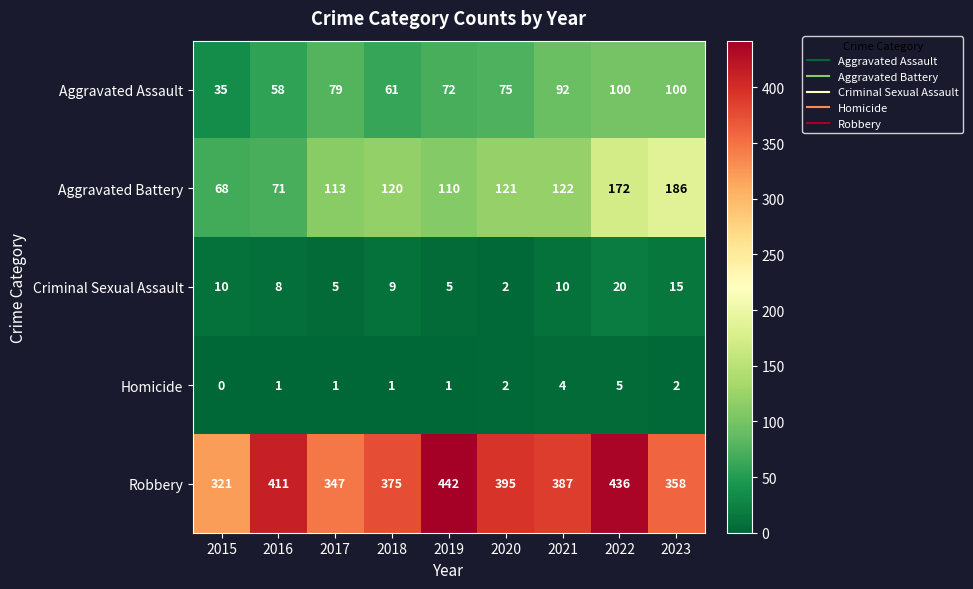

Rank the series by their maximum value, from highest to lowest.

Robbery, Aggravated Battery, Aggravated Assault, Criminal Sexual Assault, Homicide